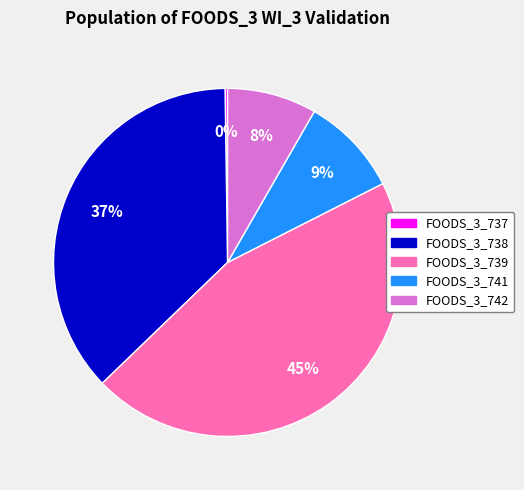

Is there a majority slice in this chart?

No